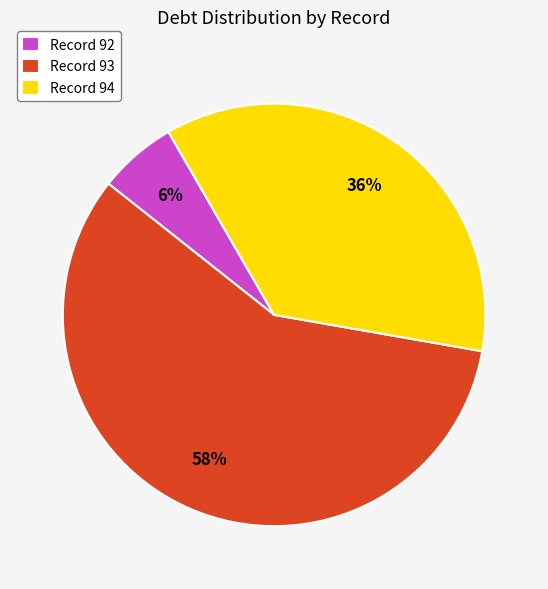

Which category has the smallest portion of the pie?

Record 92